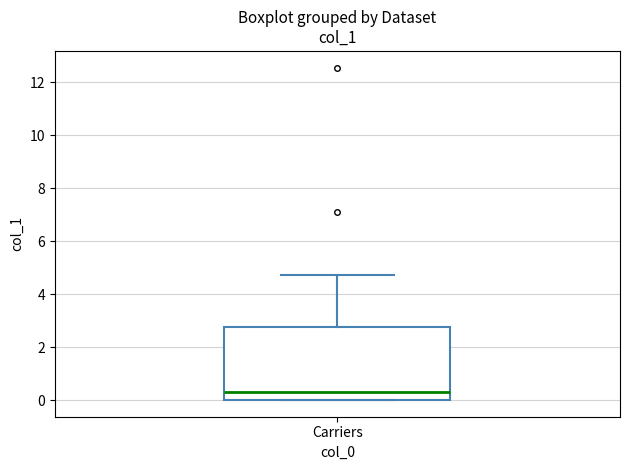

Transcribe this box plot: give where the median line is, the range the box spans, and where the two whiskers end, as read against the y-axis. The values are not printed on the chart, so give them approximately, as read against the axis.

median 0.2, box 0.0 to 2.8, whiskers 0.0 to 4.8